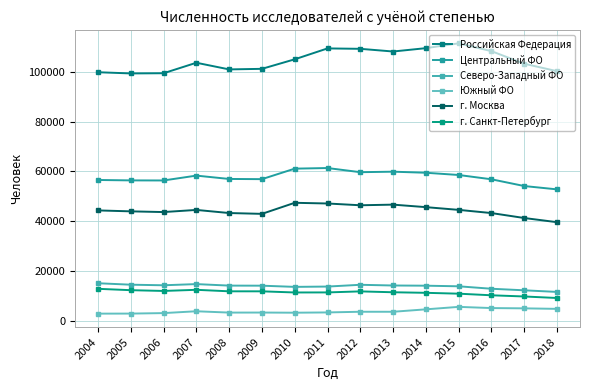

What is the value of the Российская Федерация point at the 13th from the left?

108388